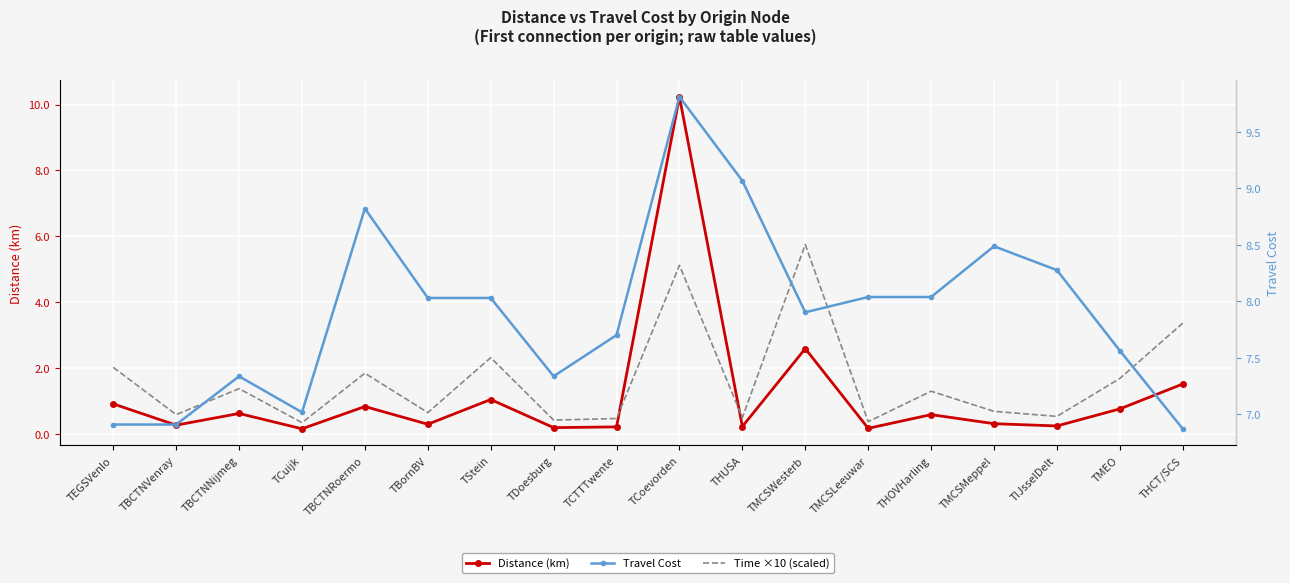

Reading left to right, extract all data points from this chart.

Distance (km): TEGSVenlo=0.9	TBCTNVenray=0.3	TBCTNNijmeg=0.6	TCuijk=0.2	TBCTNRoermo=0.8	TBornBV=0.3	TStein=1.0	TDoesburg=0.2	TCTTTwente=0.2	TCoevorden=10.2	THUSA=0.2	TMCSWesterb=2.6	TMCSLeeuwar=0.2	THOVHarling=0.6	TMCSMeppel=0.3	TIJsselDelt=0.2	TMEO=0.8	THCT/SCS=1.5
Time ×10 (scaled): TEGSVenlo=2.0	TBCTNVenray=0.6	TBCTNNijmeg=1.4	TCuijk=0.3	TBCTNRoermo=1.8	TBornBV=0.6	TStein=2.3	TDoesburg=0.4	TCTTTwente=0.5	TCoevorden=5.1	THUSA=0.5	TMCSWesterb=5.7	TMCSLeeuwar=0.4	THOVHarling=1.3	TMCSMeppel=0.7	TIJsselDelt=0.5	TMEO=1.7	THCT/SCS=3.4
Travel Cost: TEGSVenlo=6.9	TBCTNVenray=6.9	TBCTNNijmeg=7.3	TCuijk=7.0	TBCTNRoermo=8.8	TBornBV=8.0	TStein=8.0	TDoesburg=7.3	TCTTTwente=7.7	TCoevorden=9.8	THUSA=9.1	TMCSWesterb=7.9	TMCSLeeuwar=8.0	THOVHarling=8.0	TMCSMeppel=8.5	TIJsselDelt=8.3	TMEO=7.6	THCT/SCS=6.9